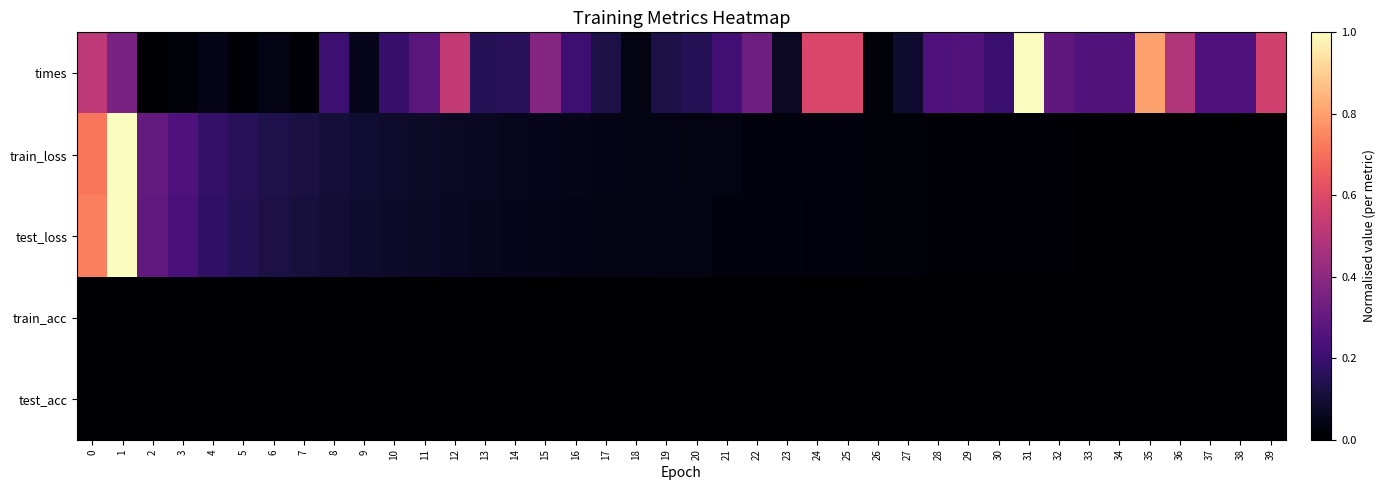

Reading left to right, list all the values displayed in this chart.

times: 0=0.5	1=0.4	2=0.0	3=0.0	4=0.0	5=0.0	6=0.0	7=0.0	8=0.2	9=0.1	10=0.2	11=0.3	12=0.5	13=0.2	14=0.2	15=0.4	16=0.2	17=0.1	18=0.0	19=0.1	20=0.2	21=0.2	22=0.3	23=0.1	24=0.6	25=0.6	26=0.0	27=0.1	28=0.2	29=0.3	30=0.2	31=1.0	32=0.3	33=0.3	34=0.3	35=0.8	36=0.5	37=0.2	38=0.2	39=0.6
train_loss: 0=0.7	1=1.0	2=0.3	3=0.2	4=0.2	5=0.2	6=0.1	7=0.1	8=0.1	9=0.1	10=0.1	11=0.1	12=0.1	13=0.1	14=0.1	15=0.1	16=0.0	17=0.0	18=0.0	19=0.0	20=0.0	21=0.0	22=0.0	23=0.0	24=0.0	25=0.0	26=0.0	27=0.0	28=0.0	29=0.0	30=0.0	31=0.0	32=0.0	33=0.0	34=0.0	35=0.0	36=0.0	37=0.0	38=0.0	39=0.0
test_loss: 0=0.7	1=1.0	2=0.3	3=0.2	4=0.2	5=0.1	6=0.1	7=0.1	8=0.1	9=0.1	10=0.1	11=0.1	12=0.1	13=0.1	14=0.1	15=0.0	16=0.0	17=0.0	18=0.0	19=0.0	20=0.0	21=0.0	22=0.0	23=0.0	24=0.0	25=0.0	26=0.0	27=0.0	28=0.0	29=0.0	30=0.0	31=0.0	32=0.0	33=0.0	34=0.0	35=0.0	36=0.0	37=0.0	38=0.0	39=0.0
train_acc: 0=0.0	1=0.0	2=0.0	3=0.0	4=0.0	5=0.0	6=0.0	7=0.0	8=0.0	9=0.0	10=0.0	11=0.0	12=0.0	13=0.0	14=0.0	15=0.0	16=0.0	17=0.0	18=0.0	19=0.0	20=0.0	21=0.0	22=0.0	23=0.0	24=0.0	25=0.0	26=0.0	27=0.0	28=0.0	29=0.0	30=0.0	31=0.0	32=0.0	33=0.0	34=0.0	35=0.0	36=0.0	37=0.0	38=0.0	39=0.0
test_acc: 0=0.0	1=0.0	2=0.0	3=0.0	4=0.0	5=0.0	6=0.0	7=0.0	8=0.0	9=0.0	10=0.0	11=0.0	12=0.0	13=0.0	14=0.0	15=0.0	16=0.0	17=0.0	18=0.0	19=0.0	20=0.0	21=0.0	22=0.0	23=0.0	24=0.0	25=0.0	26=0.0	27=0.0	28=0.0	29=0.0	30=0.0	31=0.0	32=0.0	33=0.0	34=0.0	35=0.0	36=0.0	37=0.0	38=0.0	39=0.0